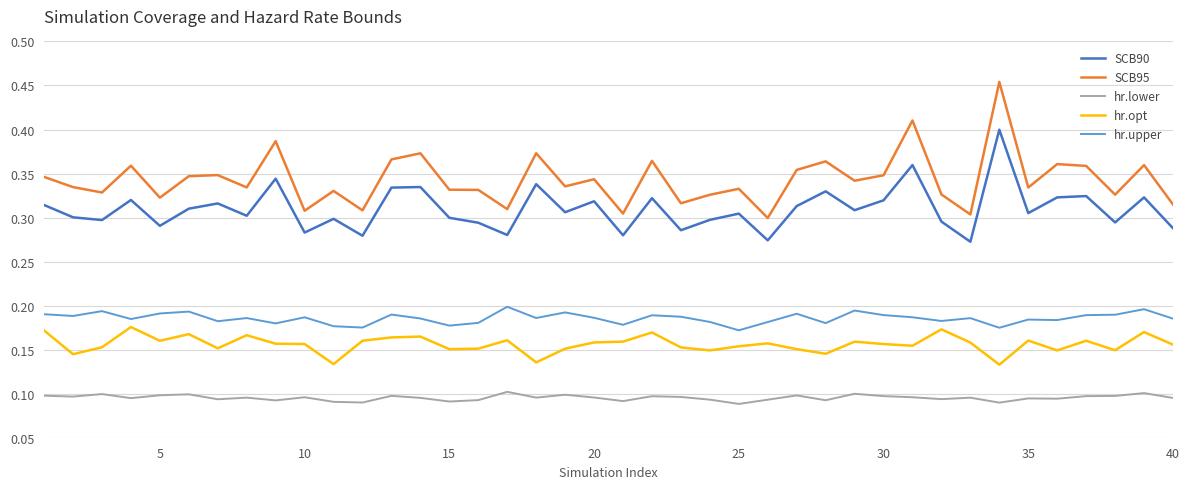

Which series has the largest total across all categories?

SCB95